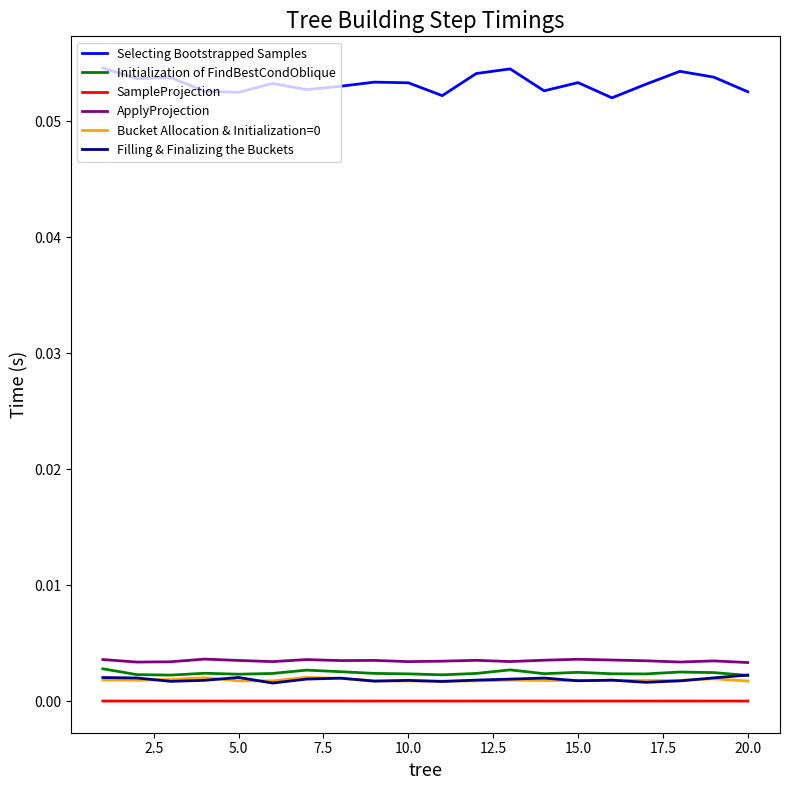

Which series has the largest range (max minus min)?

Selecting Bootstrapped Samples